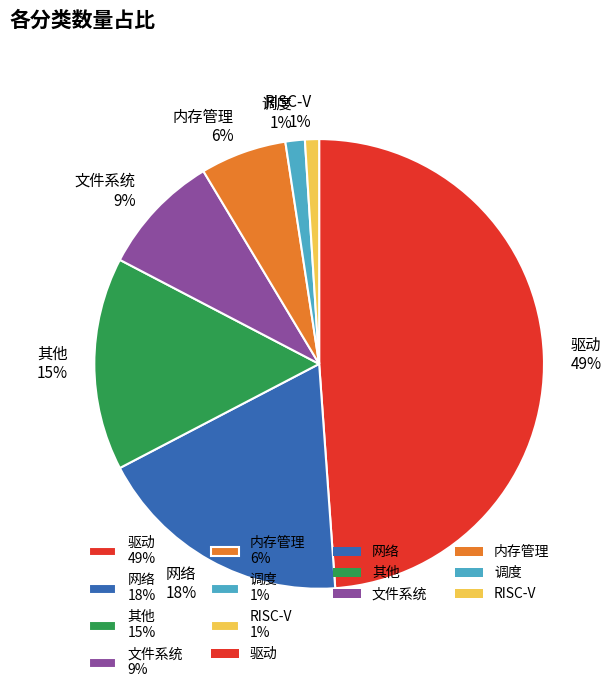

To the nearest percent, what percentage of the pie is 文件系统 9%?

9%